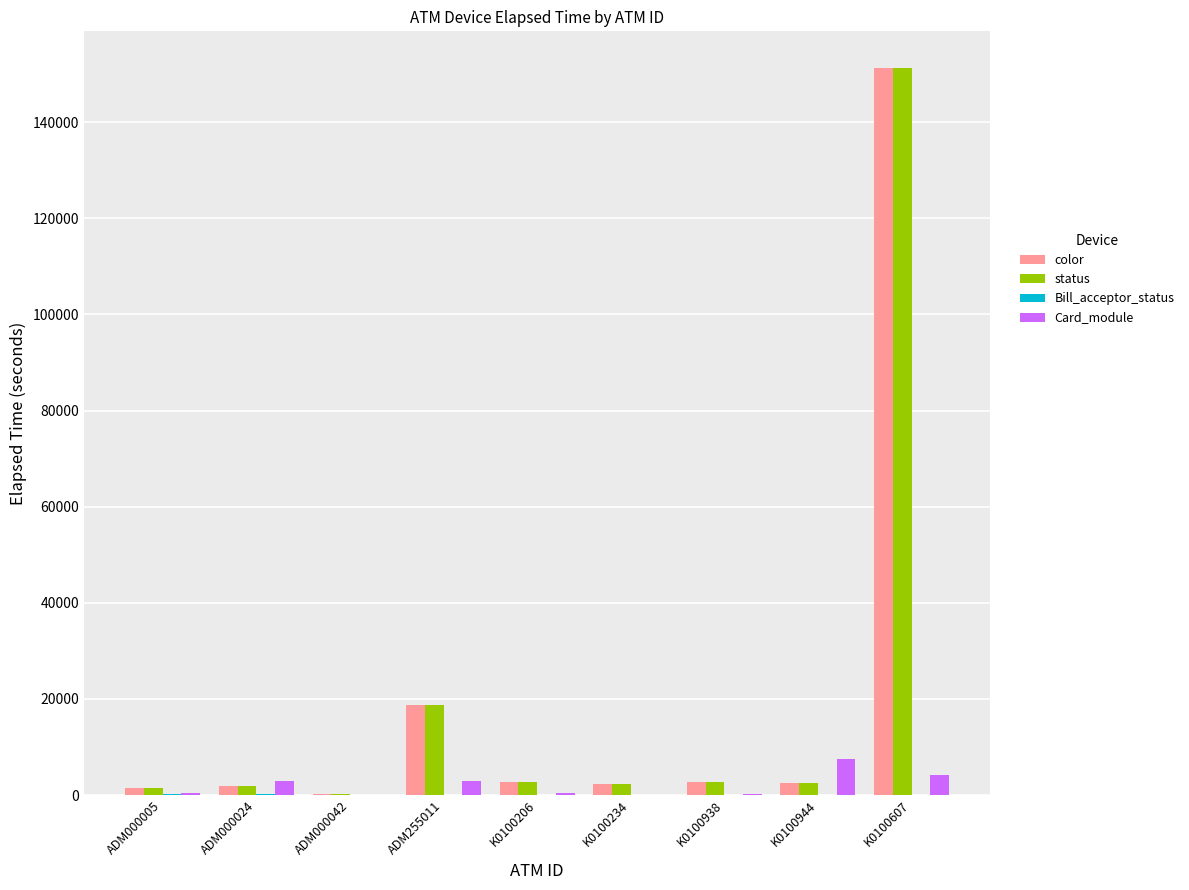

The color series shows 18705 at ADM255011. True or false?

True